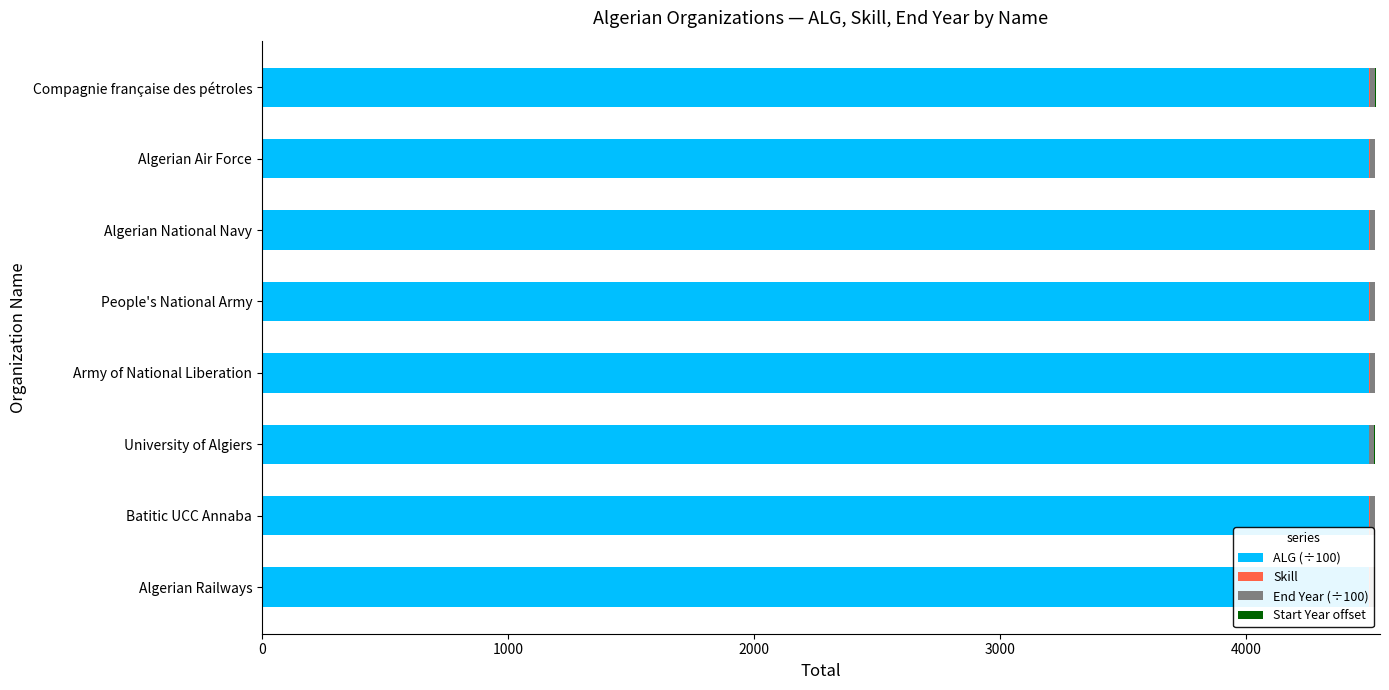

At how many categories does at least one series exceed 1216?

8